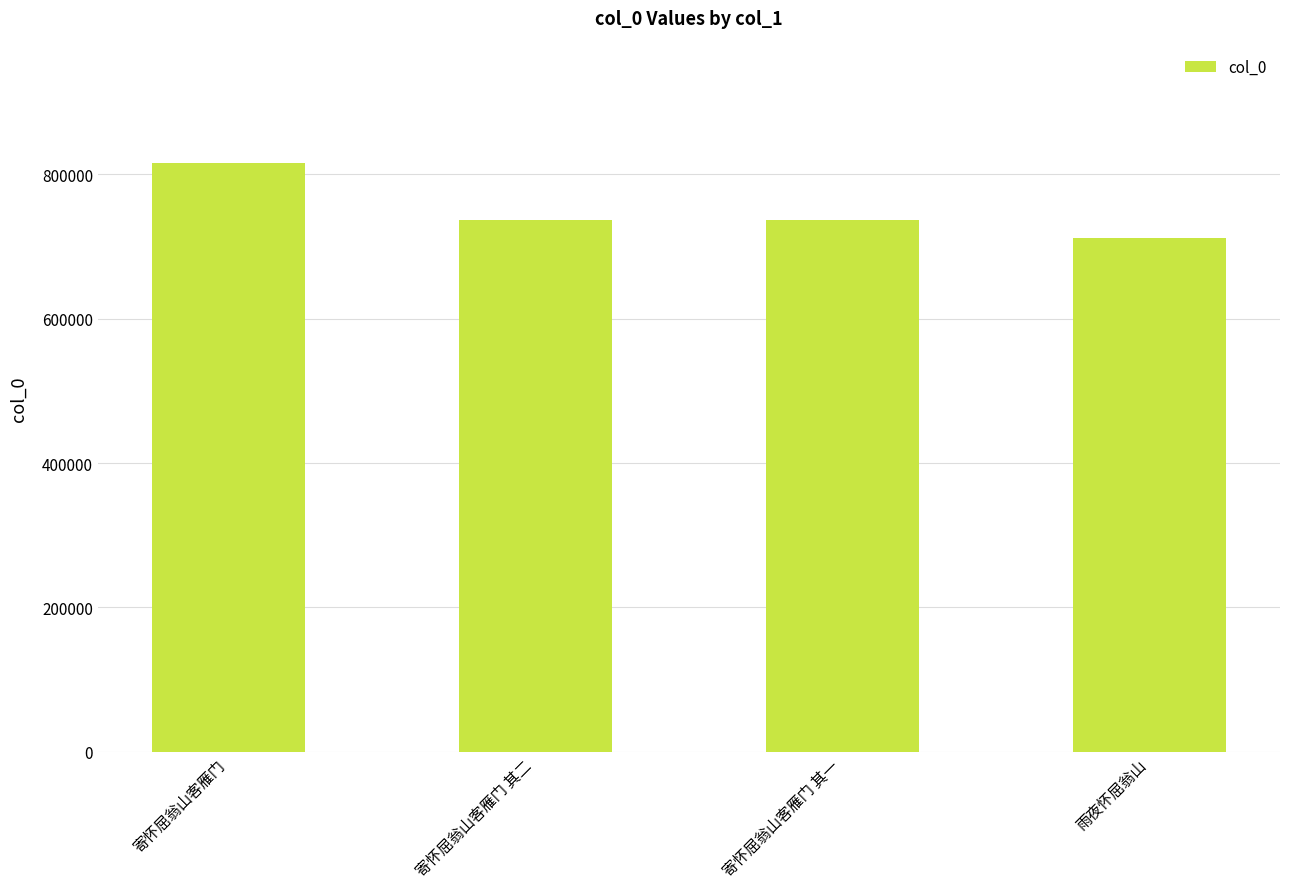

What is the minimum value shown in the chart?

711794